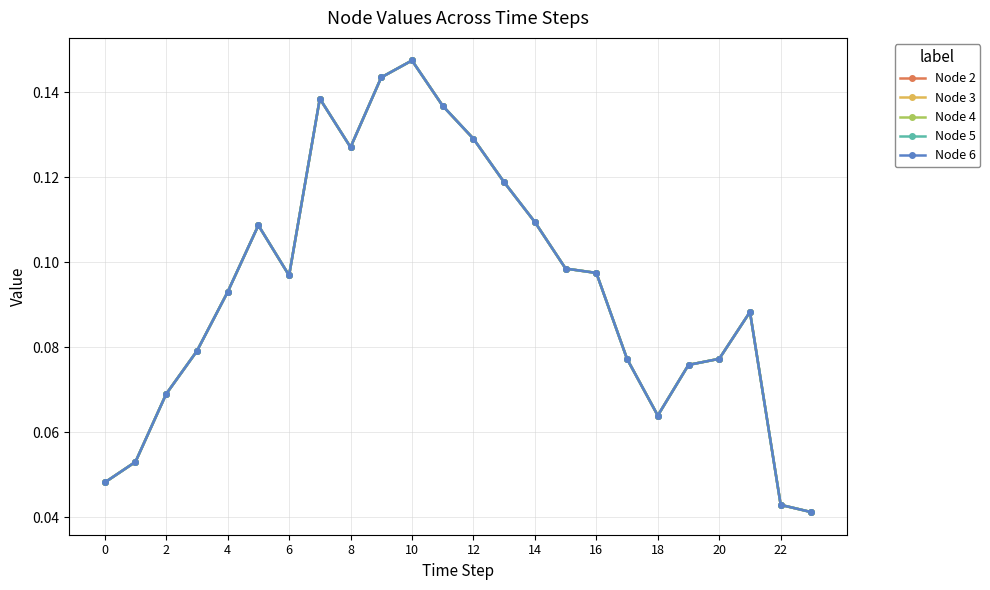

Does the chart have visible grid lines?

Yes